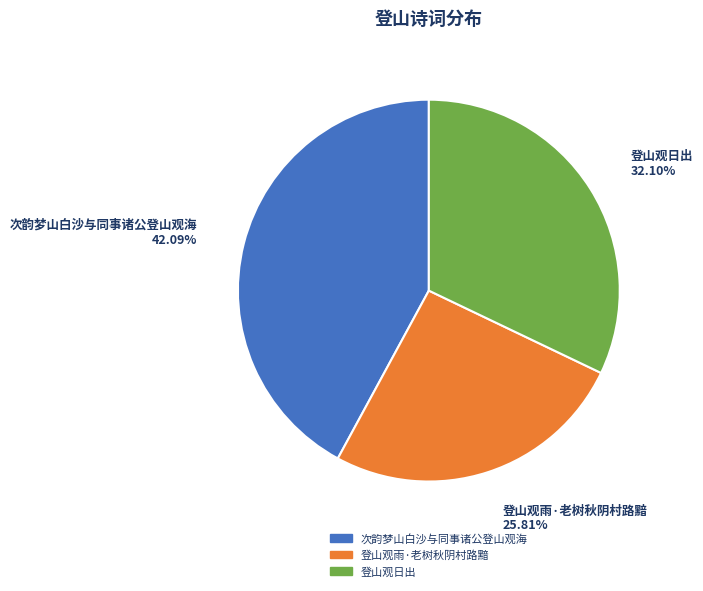

How much of the chart is everything except 次韵梦山白沙与同事诸公登山观海?

57.9%